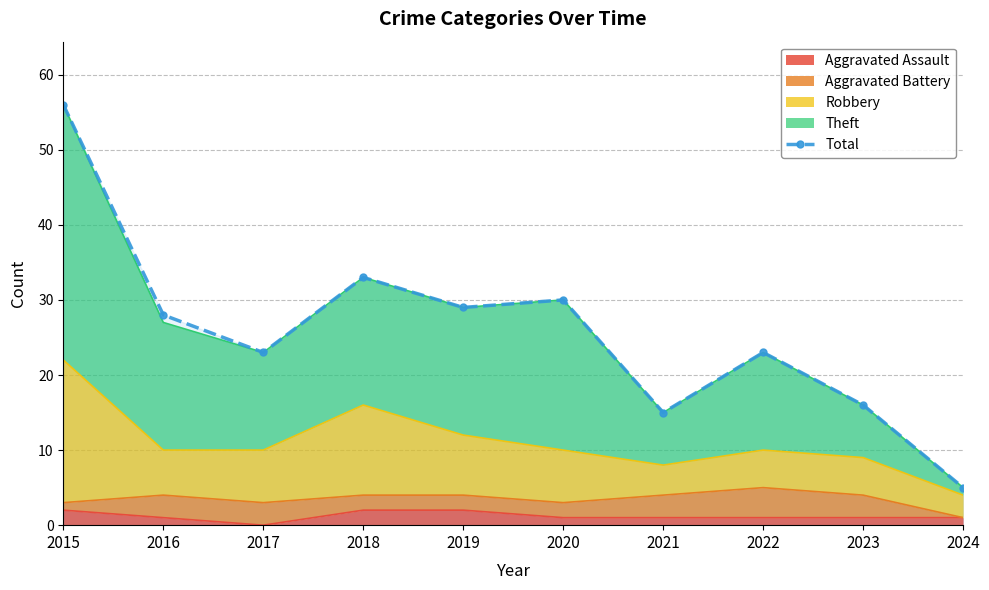

Between 2016 and 2019, which is larger?

2019